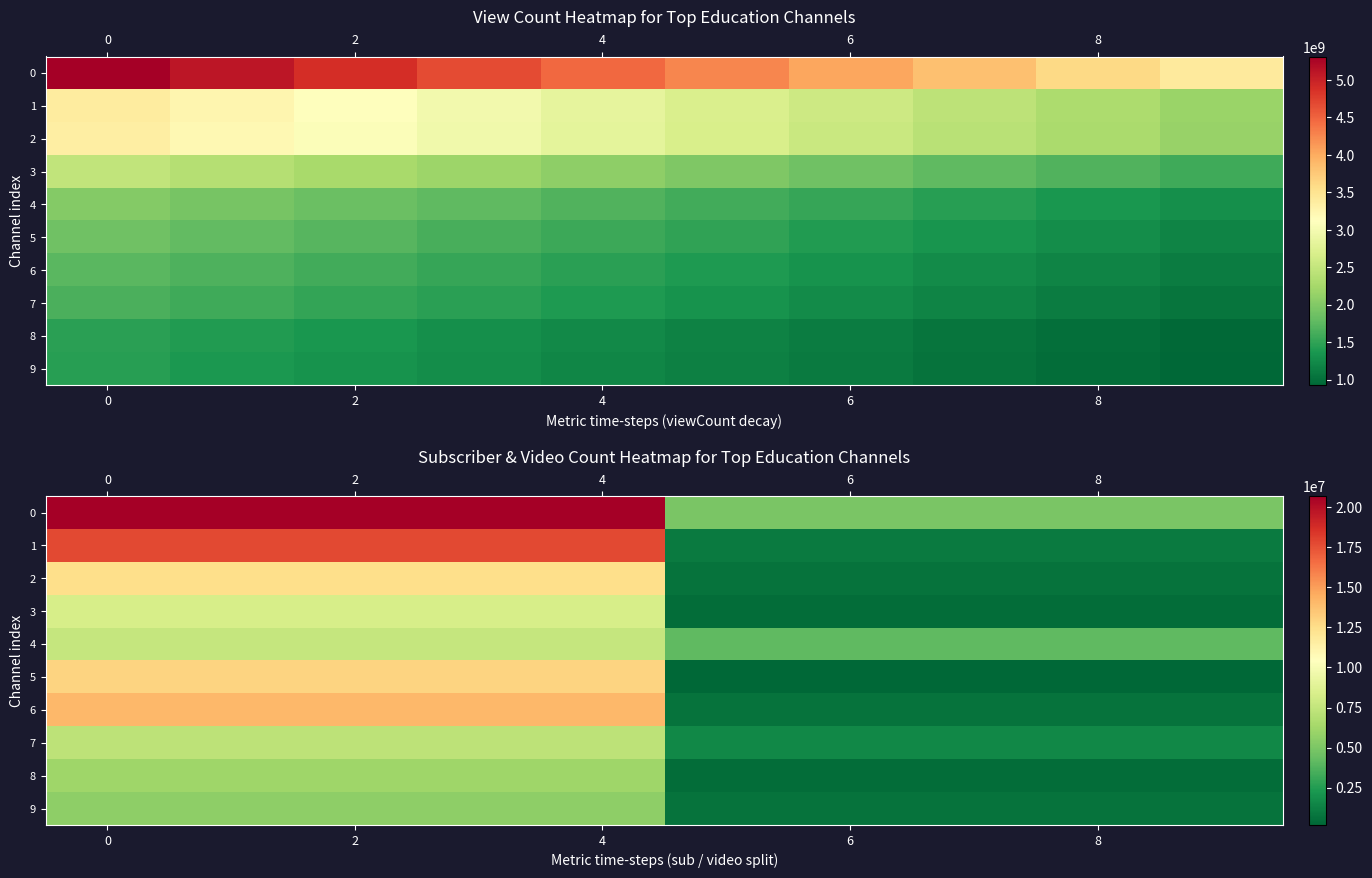

How many row_7 values are between 1564500 and 7280000?

10